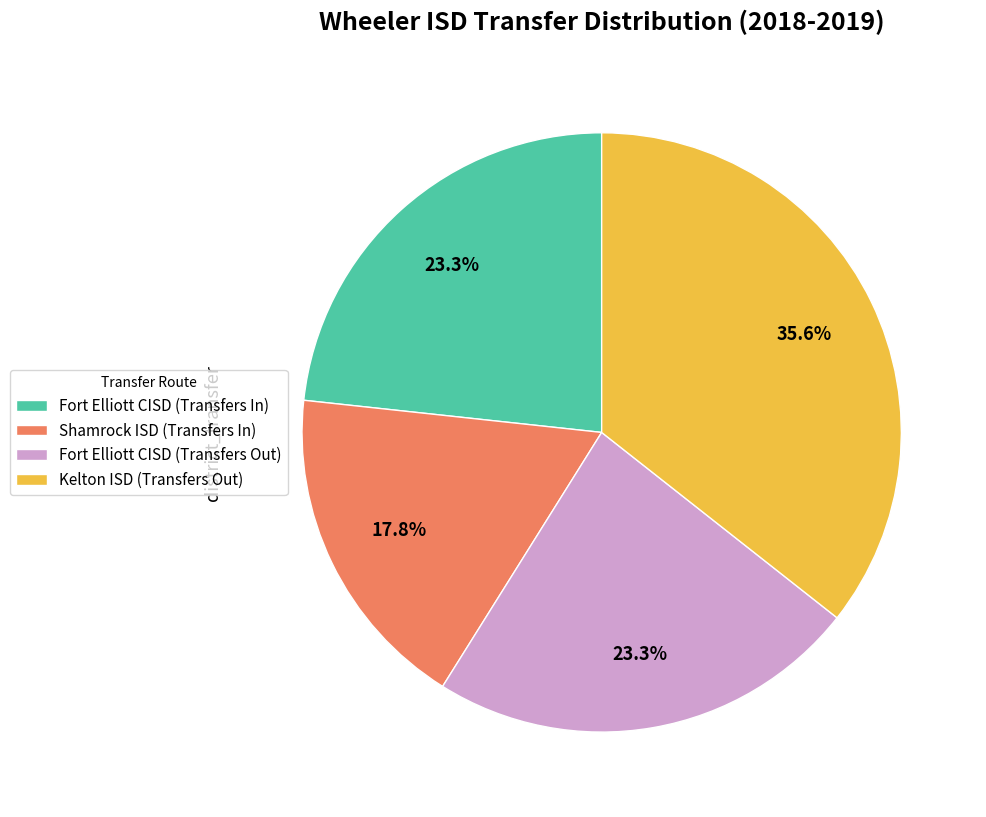

Which category has the smallest portion of the pie?

Shamrock ISD (Transfers In)